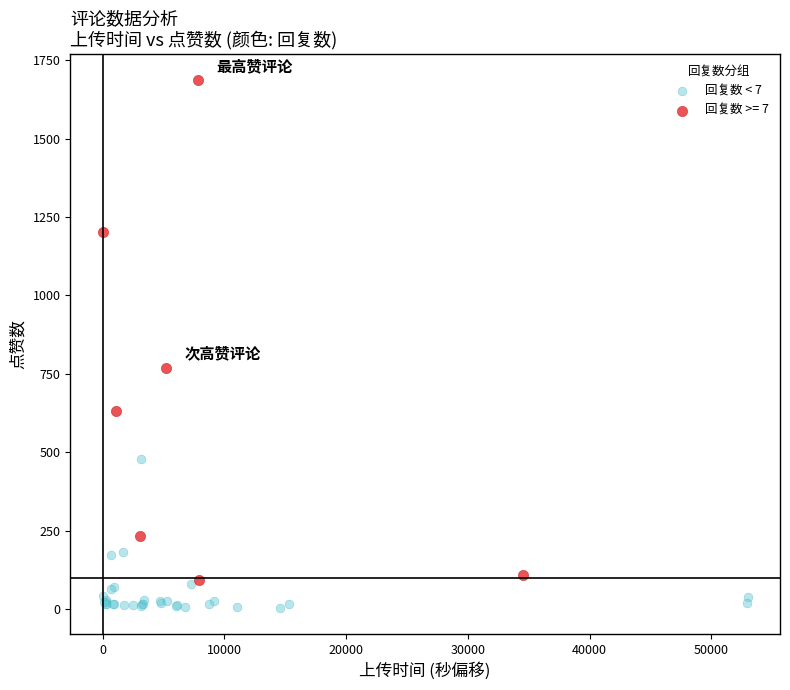

Which series contains the lowest Y value?

回复数 < 7